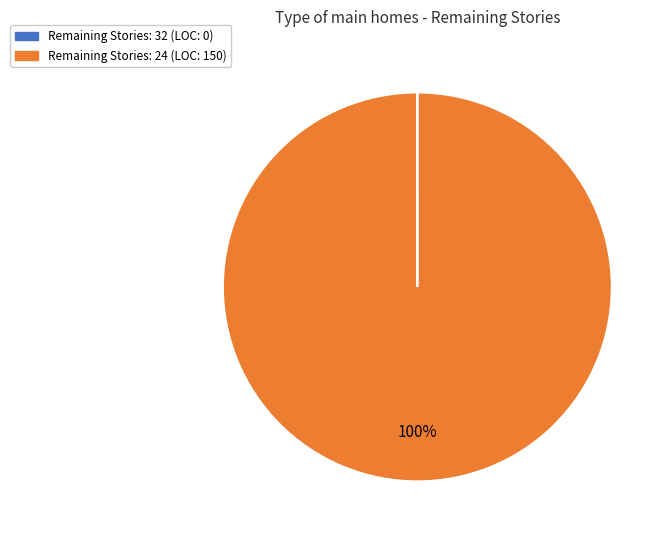

True or false: Remaining Stories: 24 (LOC: 150) accounts for 86% of the total.

False